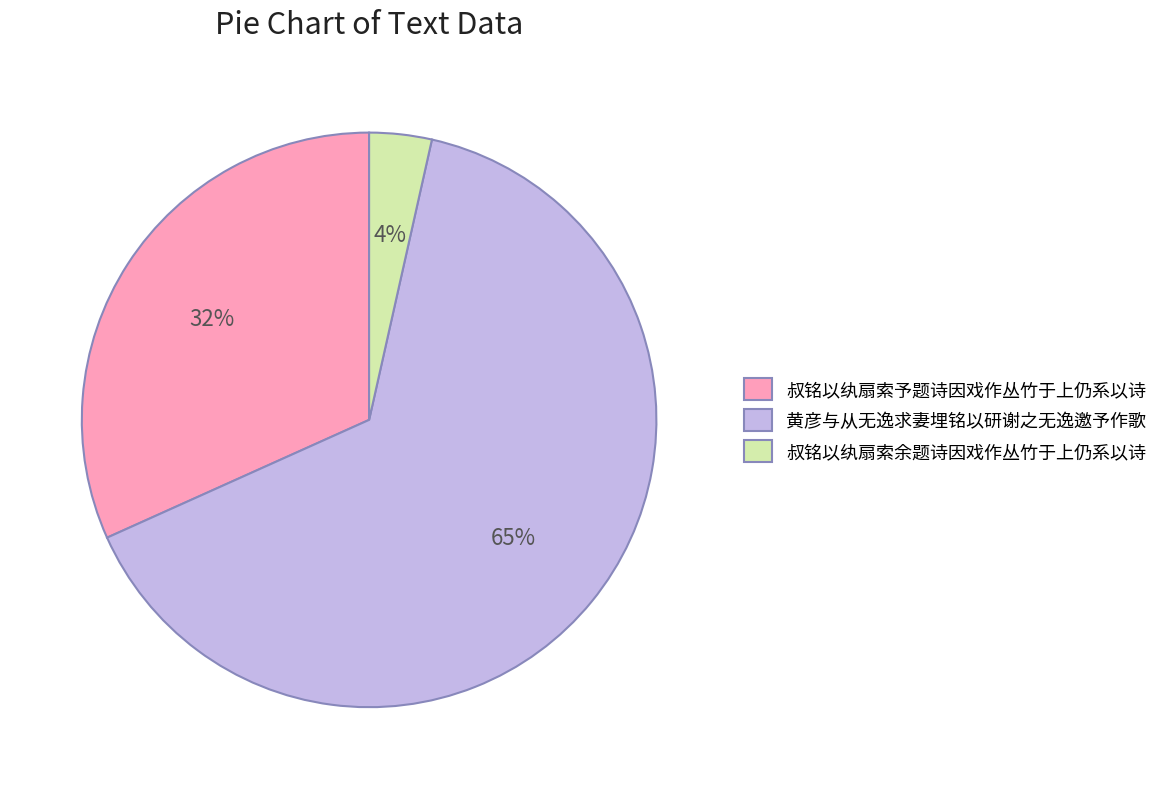

Does any single category account for the majority?

Yes